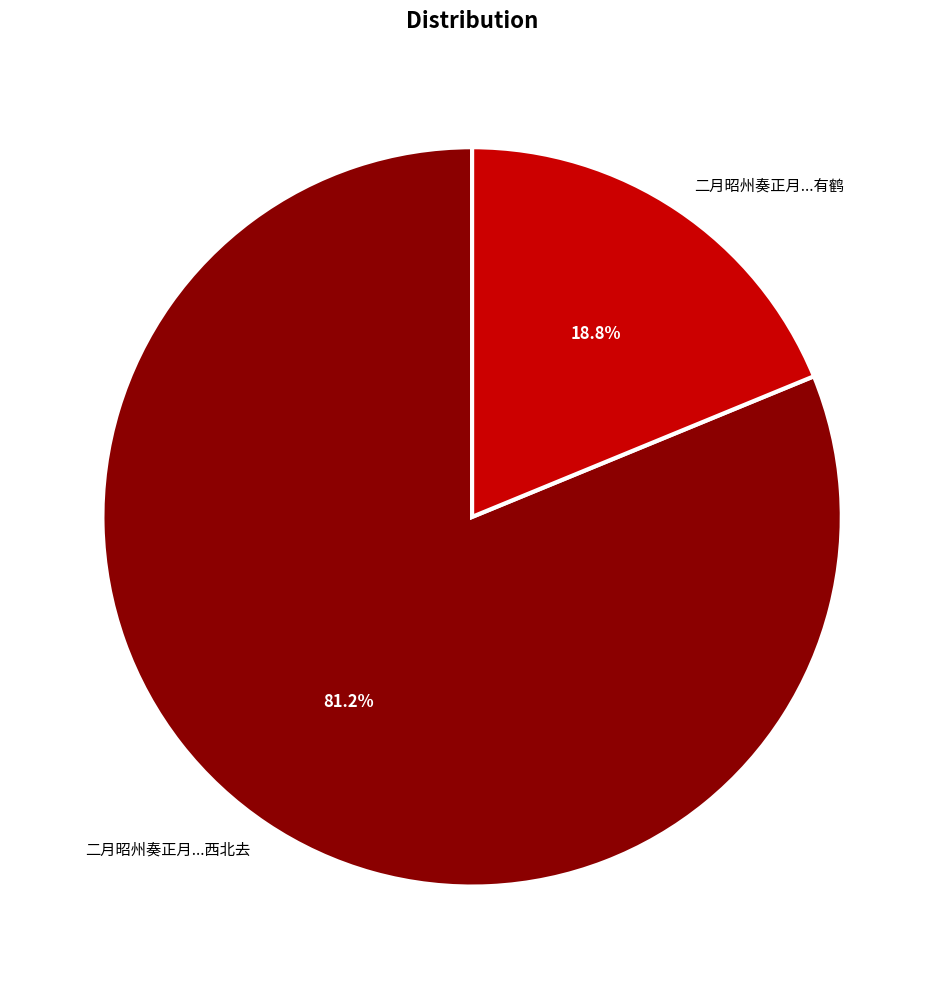

Is there a majority slice in this chart?

Yes